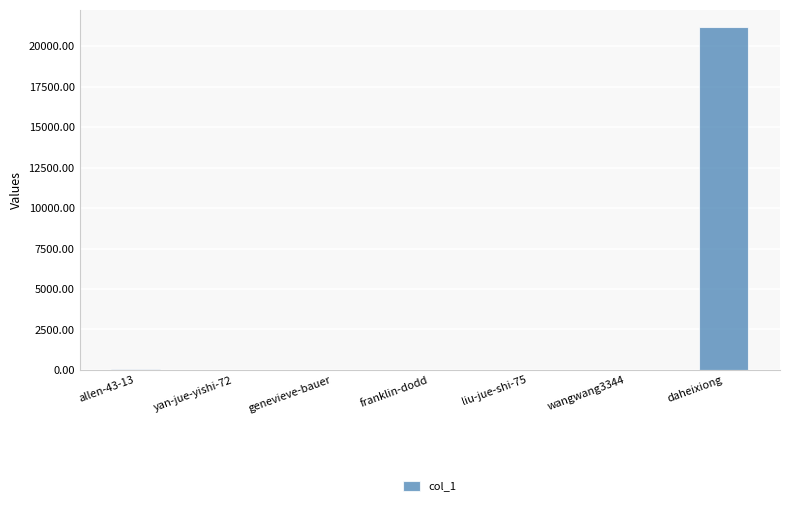

What is the greatest value displayed?

21172